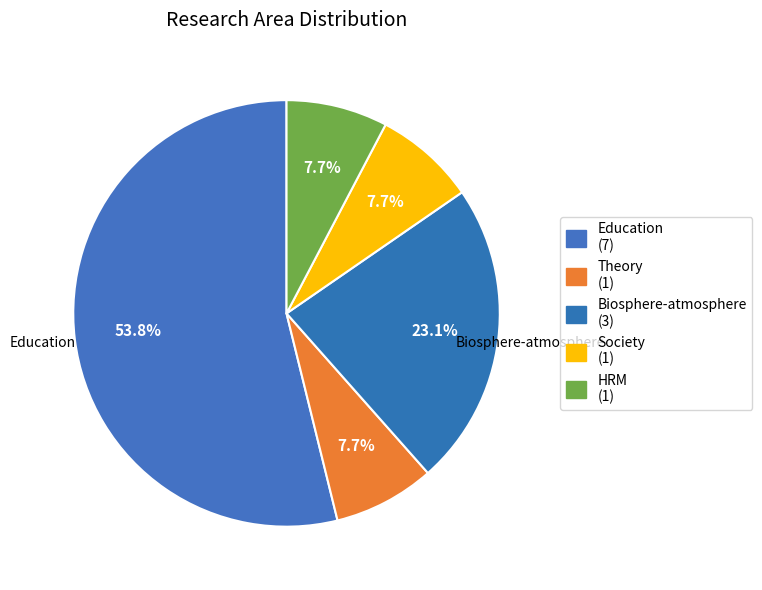

Rank the categories by value from highest to lowest.

Education, Biosphere-atmosphere, Theory, Society, HRM